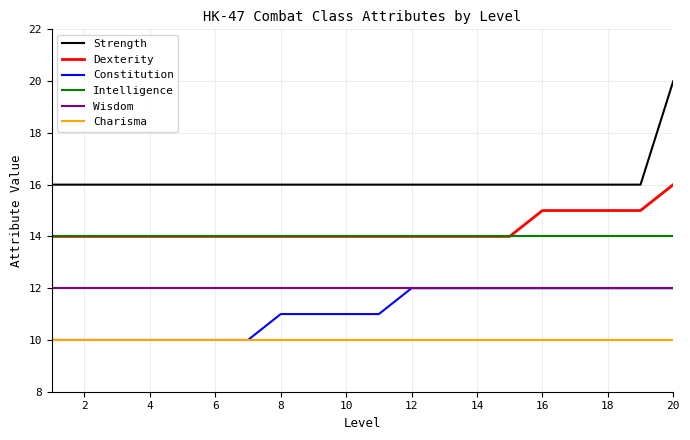

What is the minimum value for Constitution?

10